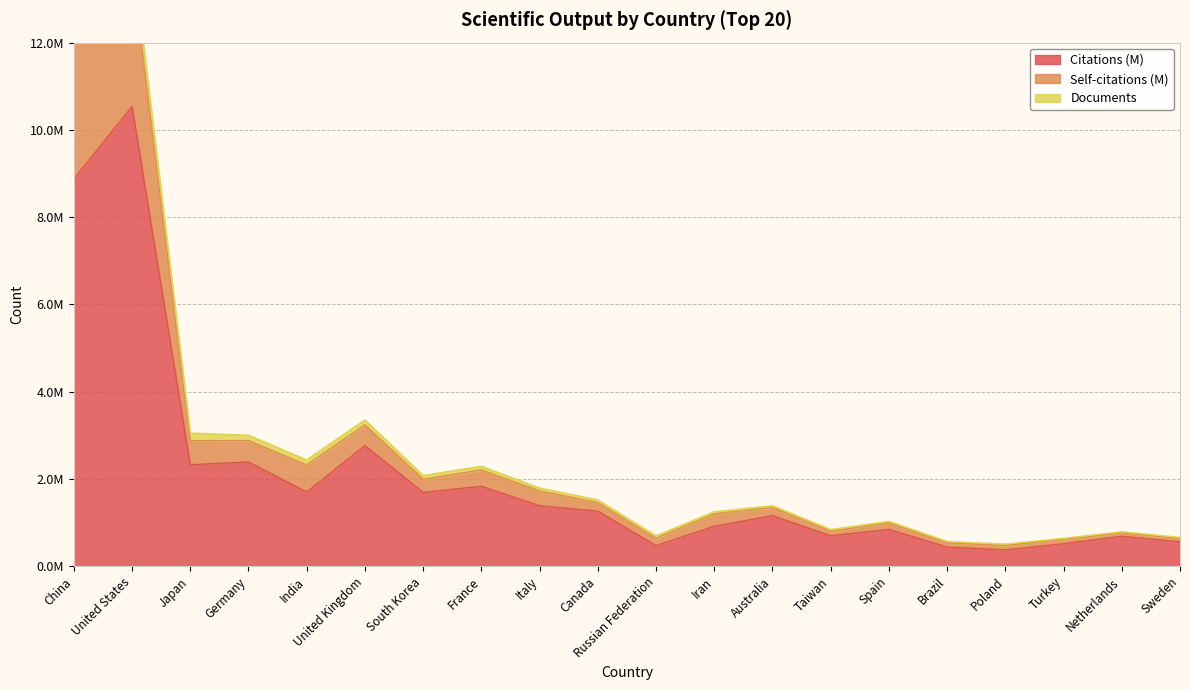

At which label does Citations (M) reach its minimum?

Poland